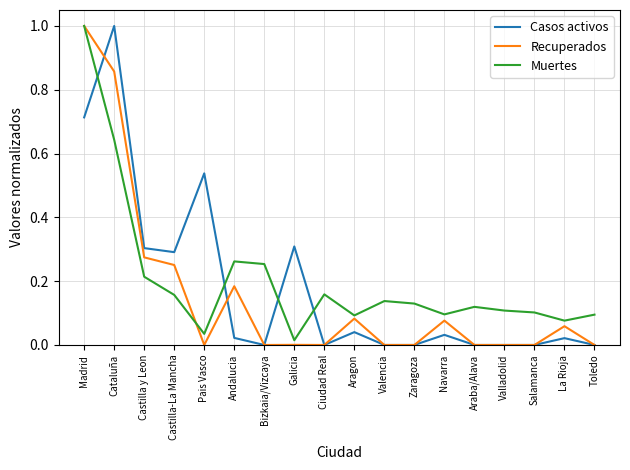

After their last crossing, which series has the higher values: Casos activos or Muertes?

Muertes